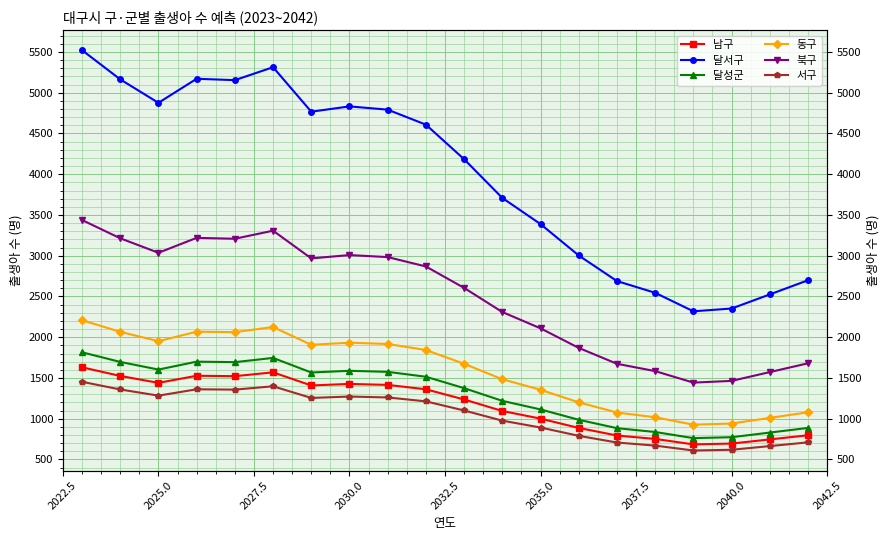

Reading left to right, extract all data points from this chart.

남구: 1631	1525	1440	1527	1522	1569	1408	1427	1415	1361	1236	1095	1001	887	794	752	685	695	746	797
달서구: 5522	5164	4876	5171	5154	5313	4767	4832	4792	4608	4184	3709	3388	3003	2689	2545	2318	2352	2525	2699
달성군: 1815	1697	1603	1700	1694	1746	1567	1588	1575	1515	1375	1219	1114	987	884	837	762	773	830	887
동구: 2209	2066	1951	2068	2062	2125	1907	1933	1917	1843	1674	1484	1355	1201	1076	1018	927	941	1010	1079
북구: 3438	3214	3036	3219	3208	3307	2967	3008	2983	2868	2605	2309	2109	1869	1674	1584	1443	1464	1572	1680
서구: 1453	1359	1283	1361	1357	1398	1255	1272	1261	1213	1101	976	892	790	708	670	610	619	664	710